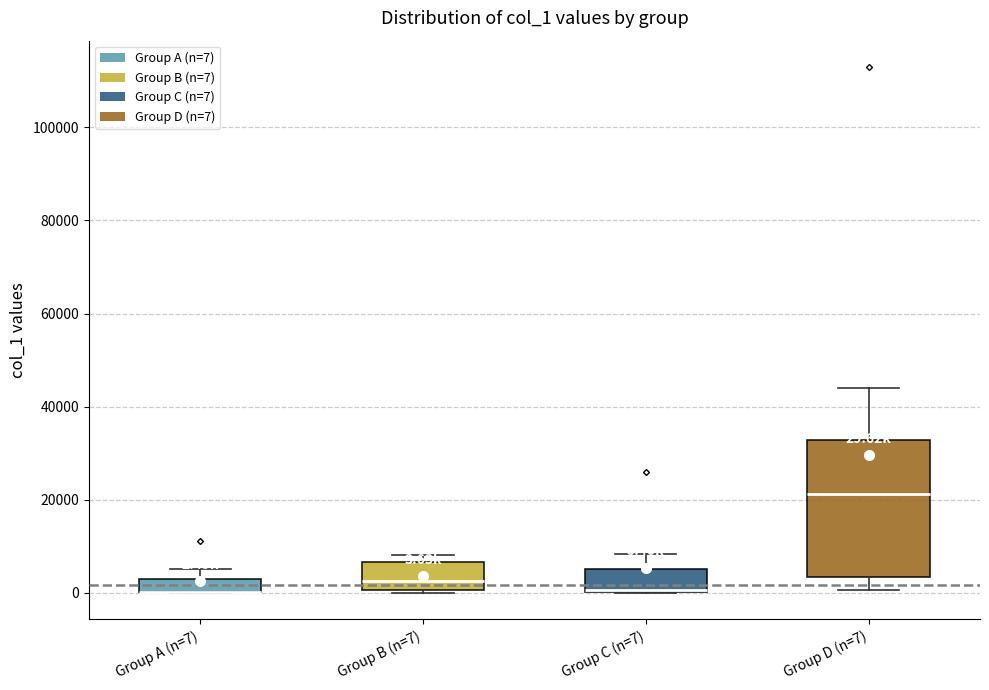

Which box is the tallest, from its lower edge to its upper edge?

Group D (n=7)